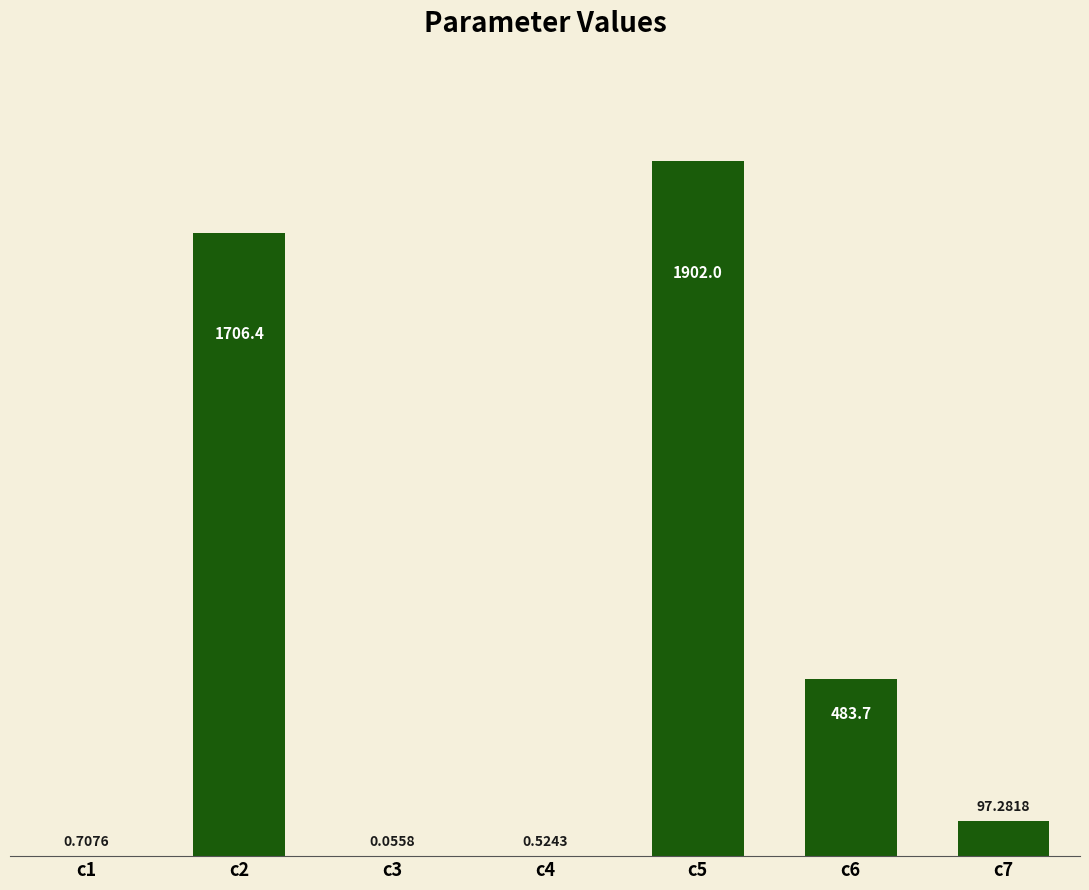

Between c4 and c2, which is larger?

c2